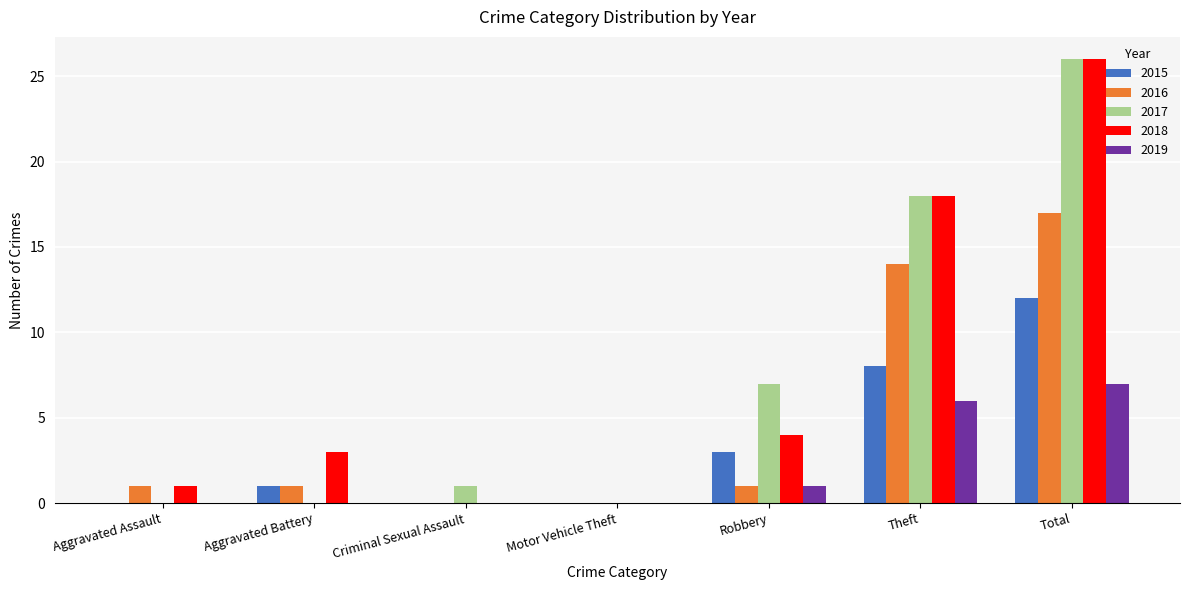

What is the greatest value displayed?

26